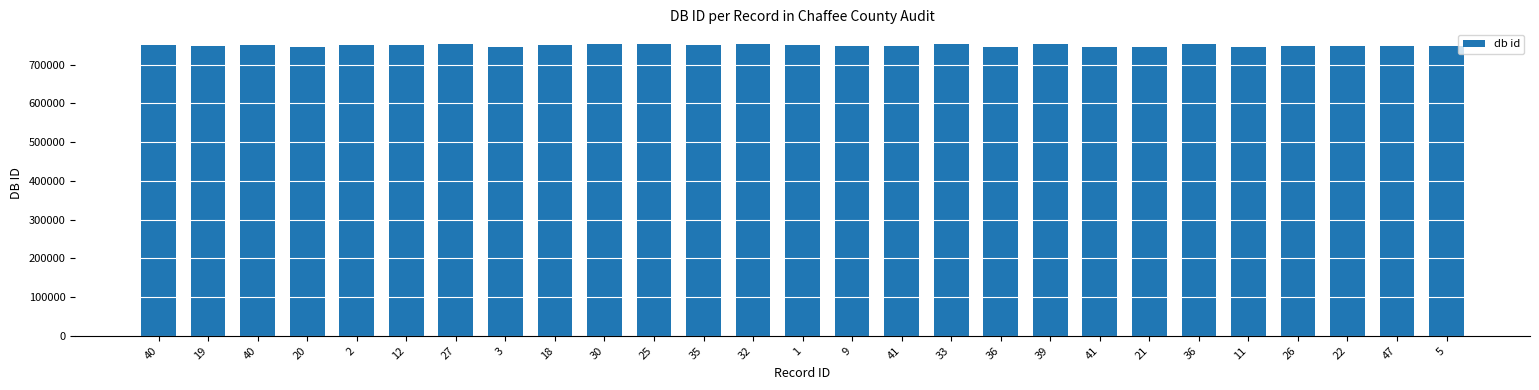

How many bars are there in total?

27